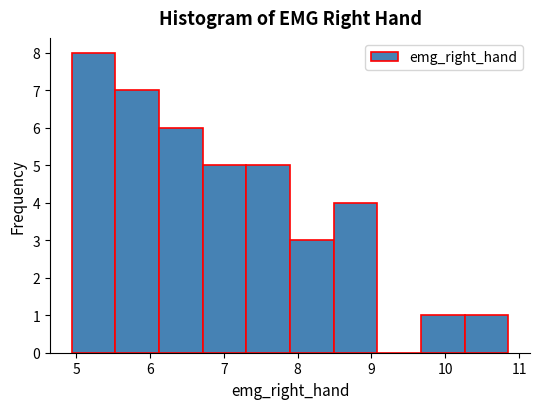

Reading left to right, transcribe this chart: for each bar, give the range it covers on the x-axis and its height. Neither the bar edges nor the heights are printed on the chart, so give them approximately, as read against the axes.

4.9 to 5.5: 8
5.5 to 6.1: 7
6.1 to 6.7: 6
6.7 to 7.3: 5
7.3 to 7.9: 5
7.9 to 8.5: 3
8.5 to 9.1: 4
9.1 to 9.7: 0
9.7 to 10.3: 1
10.3 to 10.9: 1